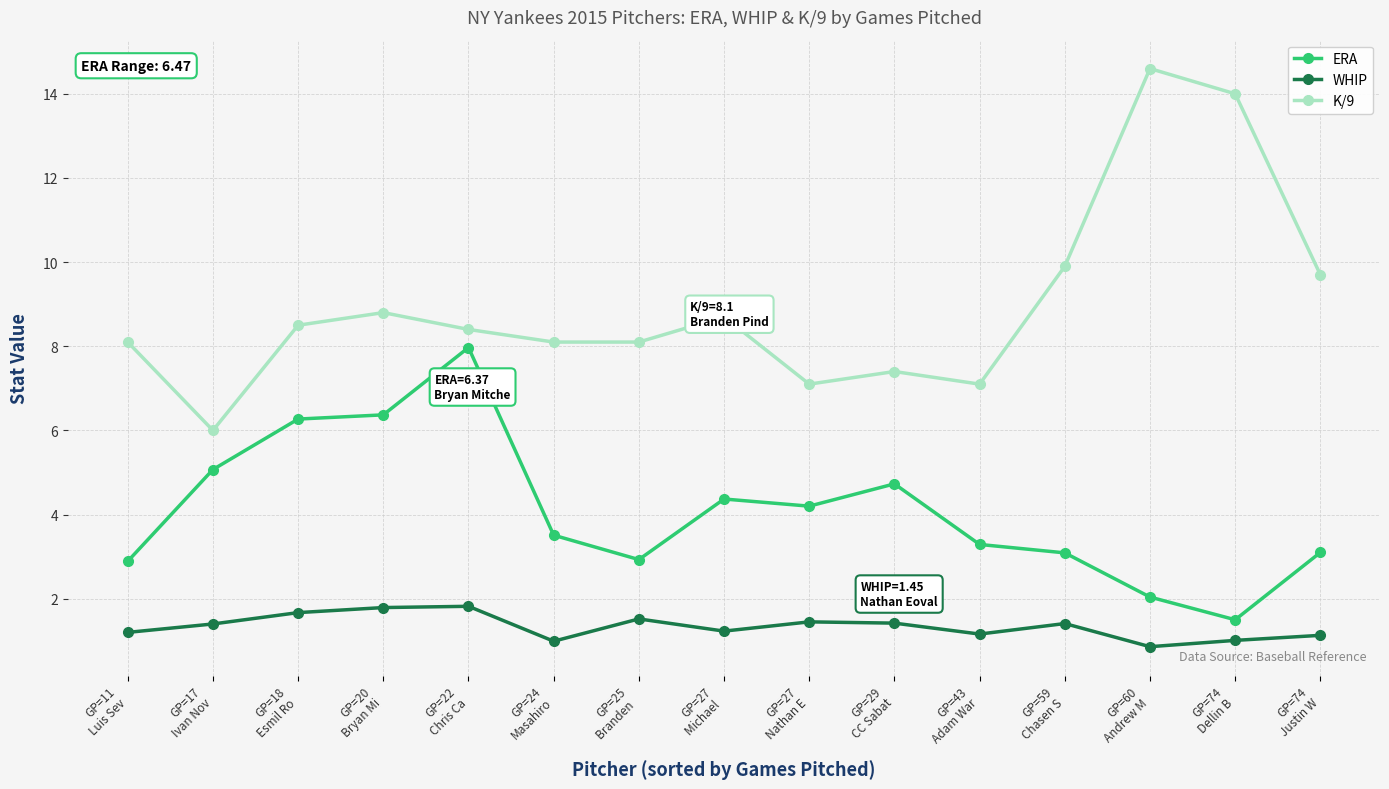

The K/9 series shows 9.9 at GP=59
Chasen S. True or false?

True